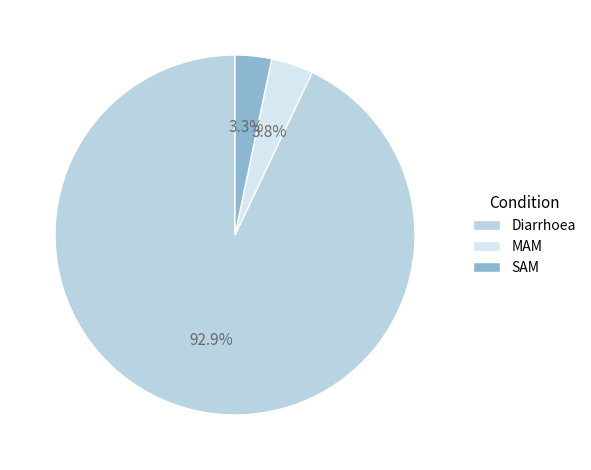

The SAM slice represents 3% of the pie. True or false?

True